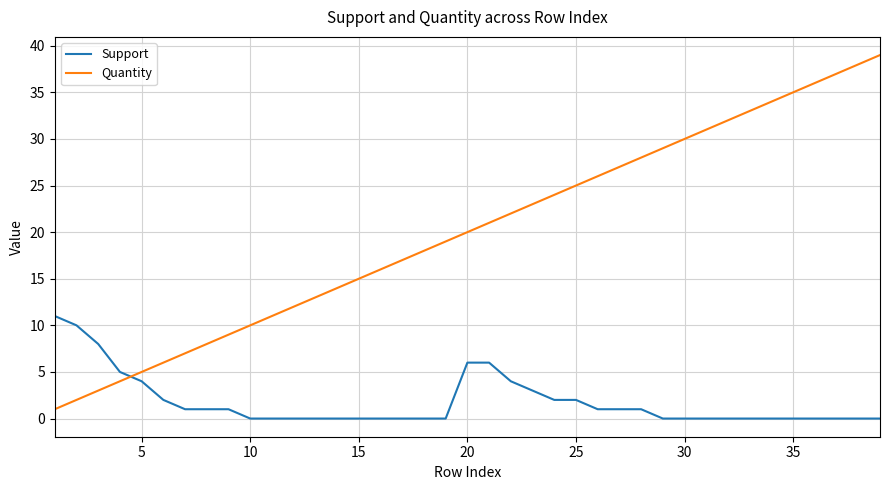

Rank the series by their average value, from lowest to highest.

Support, Quantity